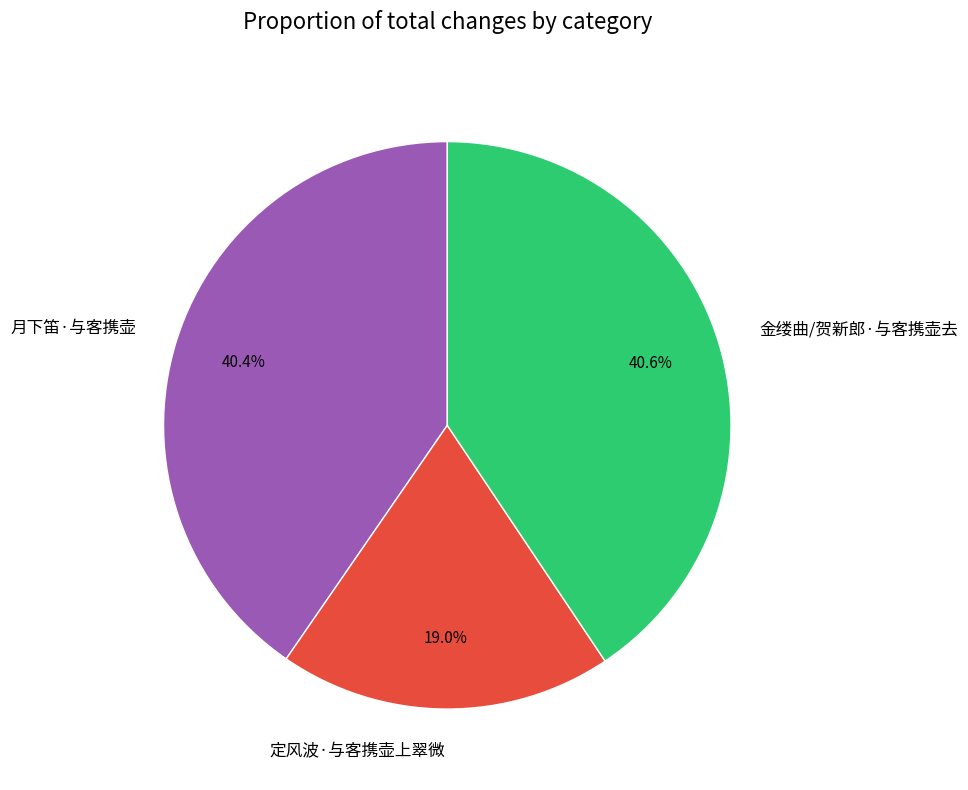

To the nearest percent, what portion does 定风波·与客携壶上翠微 represent?

19%